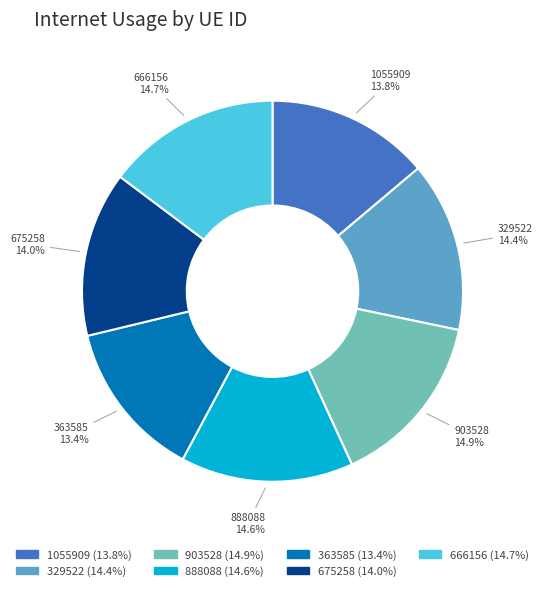

What percentage is the 1055909 slice, to the nearest percent?

14%